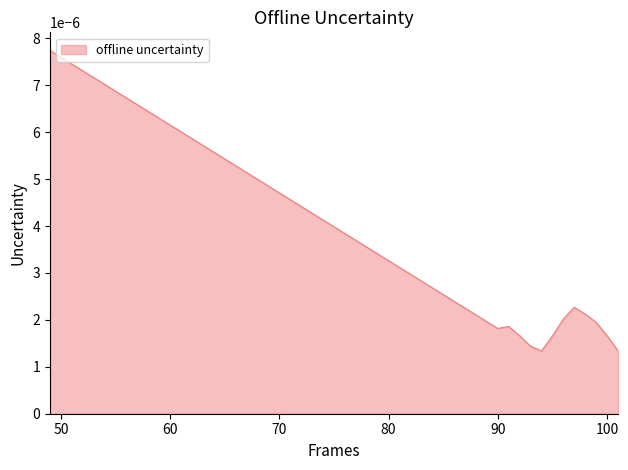

At which category does the chart reach its peak across all series?

49